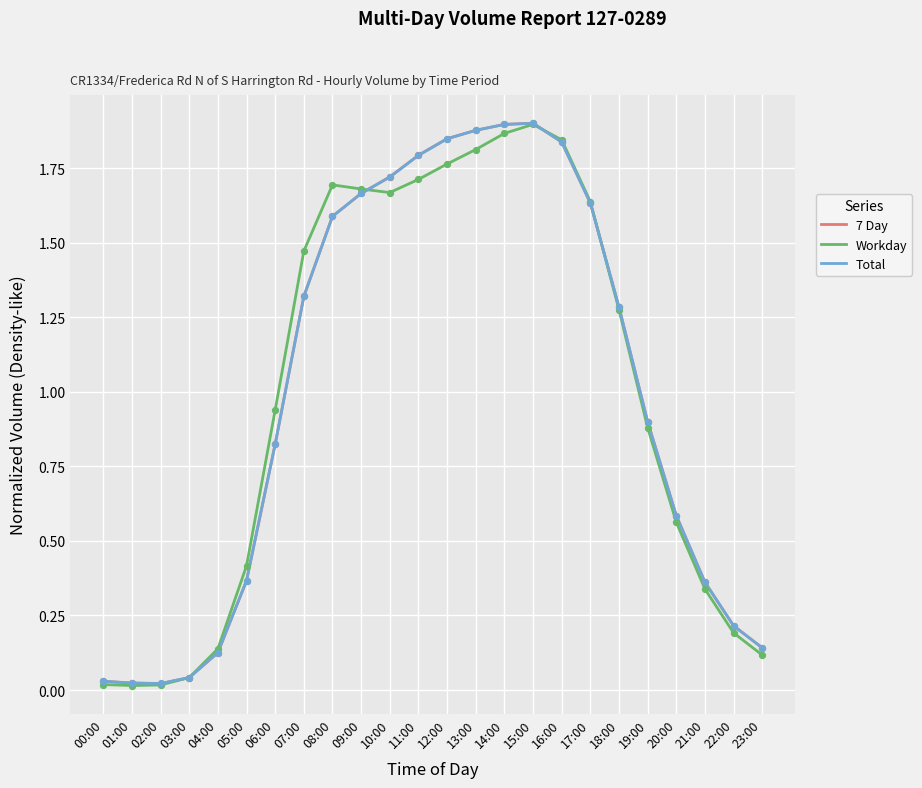

Which series changed the most between 07:00 and 20:00?

Workday